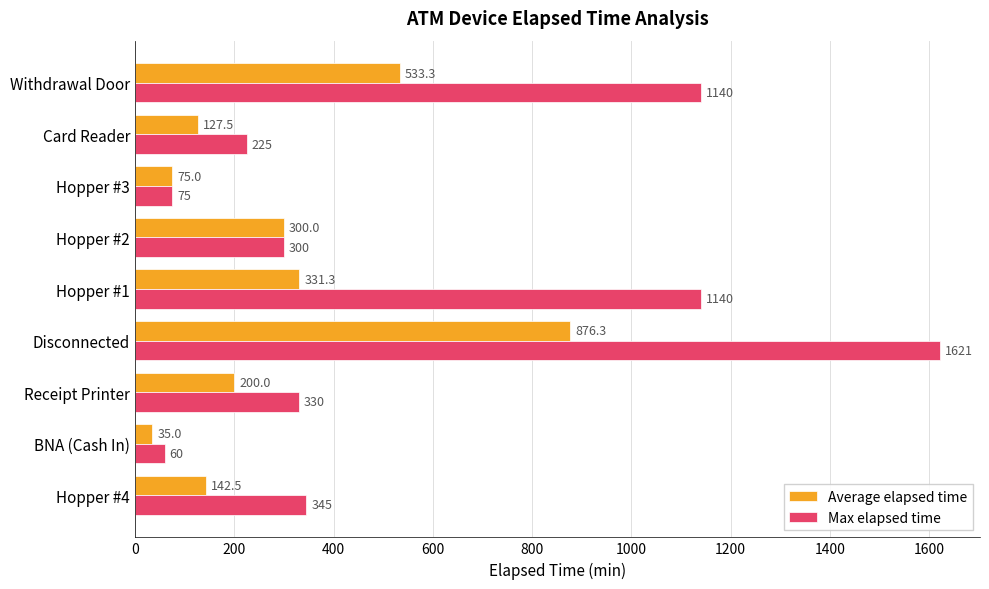

At which category is the sum across all series the highest?

Disconnected